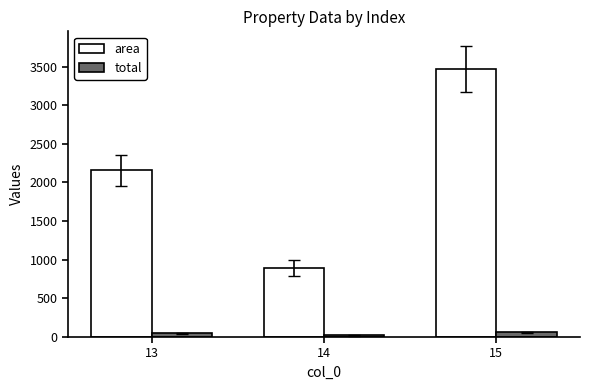

Which series has the largest range (max minus min)?

area